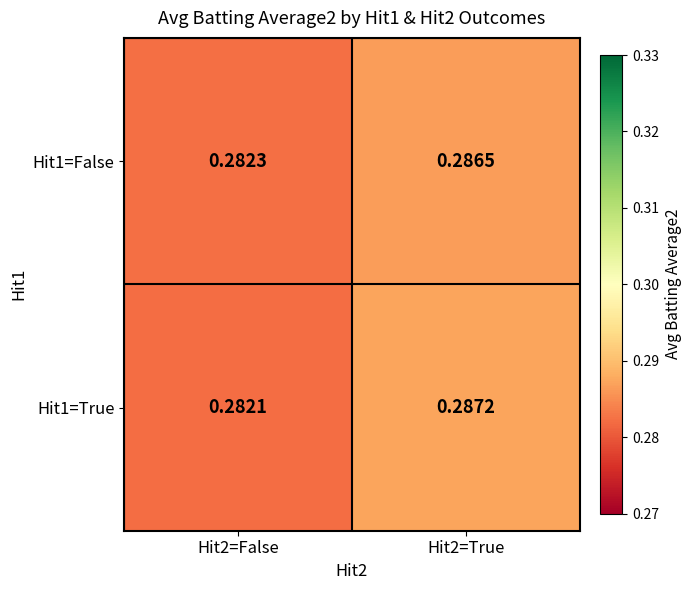

Is the value of Hit1=False at Hit2=True greater than the value of Hit1=True at Hit2=True?

No